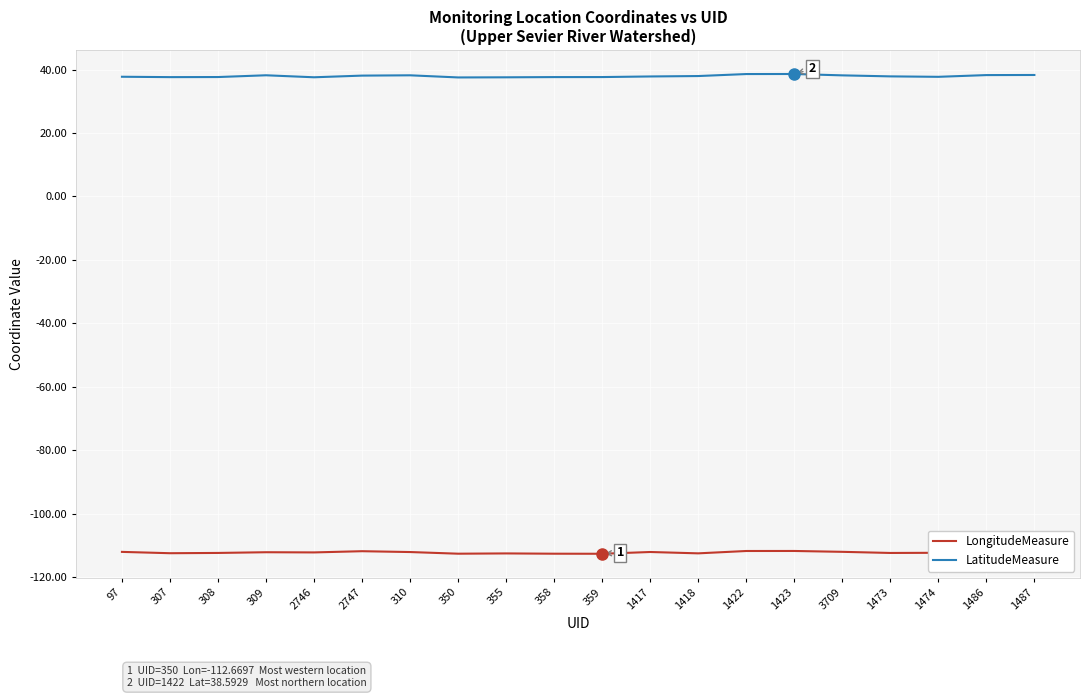

What is the total value across all series at 1487?

-73.7